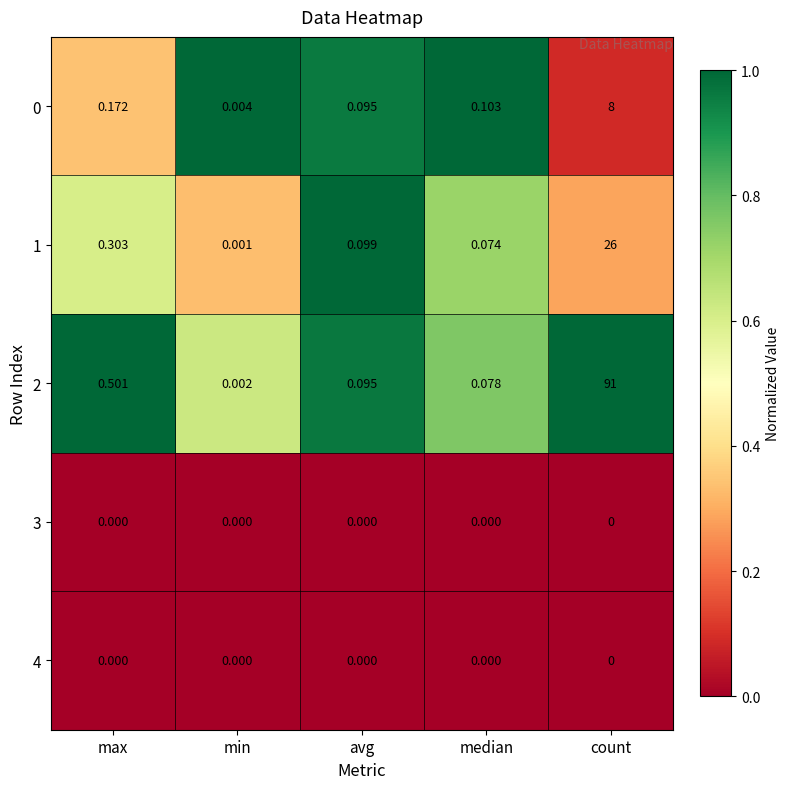

Is the value of 2 at avg greater than the value of 4 at count?

Yes